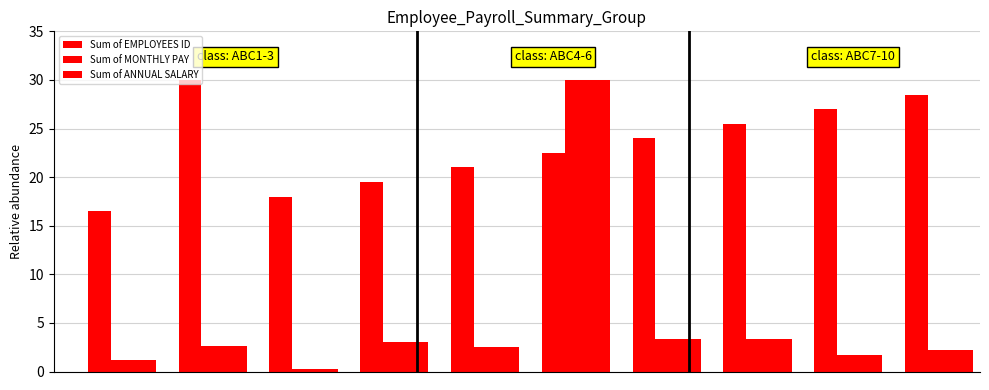

How many values in the Sum of EMPLOYEES ID series are below 24?

5